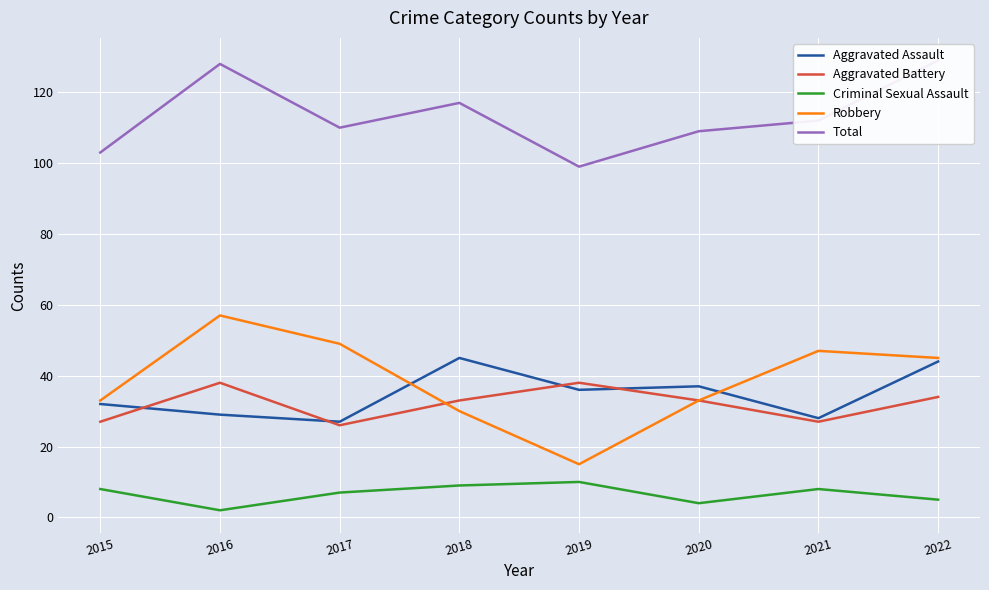

At which category is the sum across all series the highest?

2022